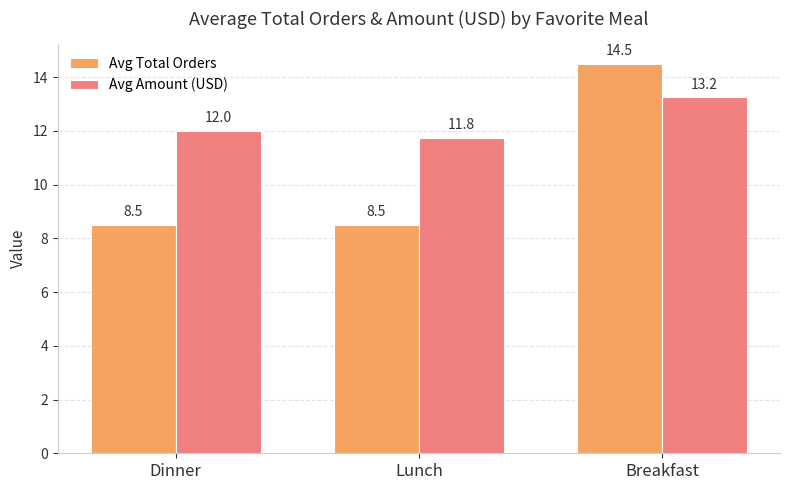

What is the maximum value shown in the chart?

14.5